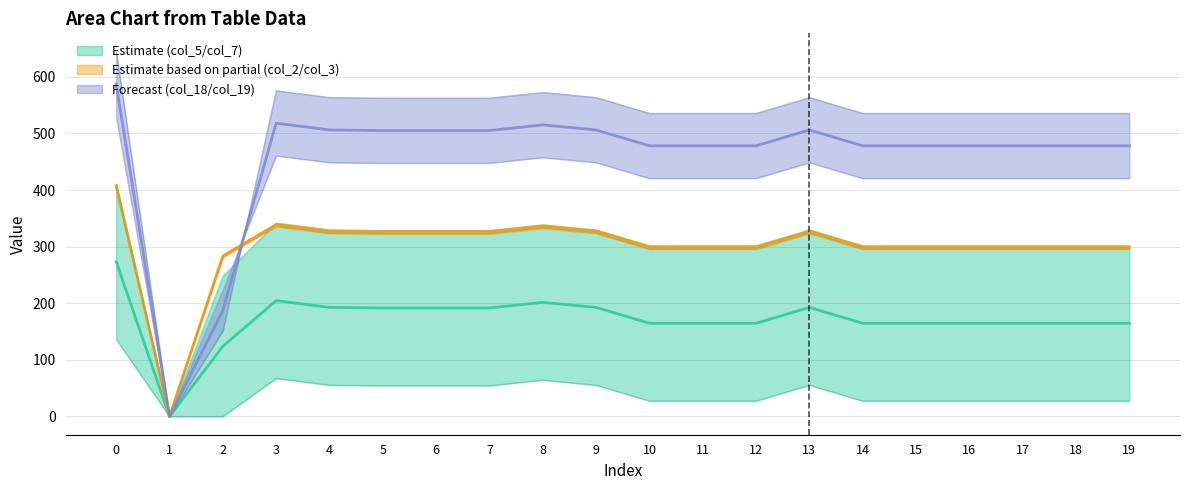

At which category does the chart reach its minimum across all series?

1